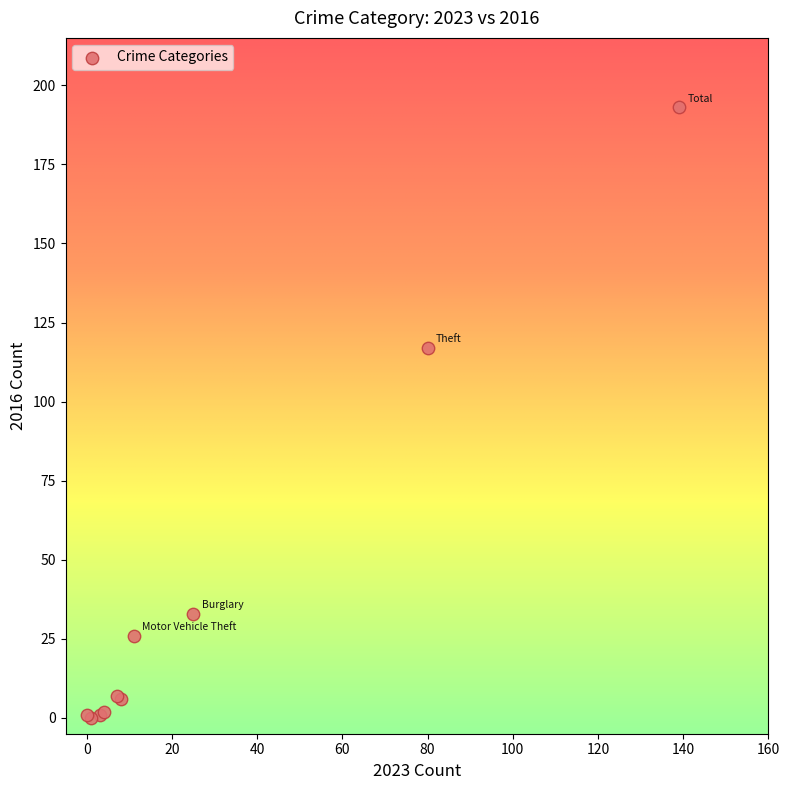

What Y value in the scatter plot is closest to 96?

117